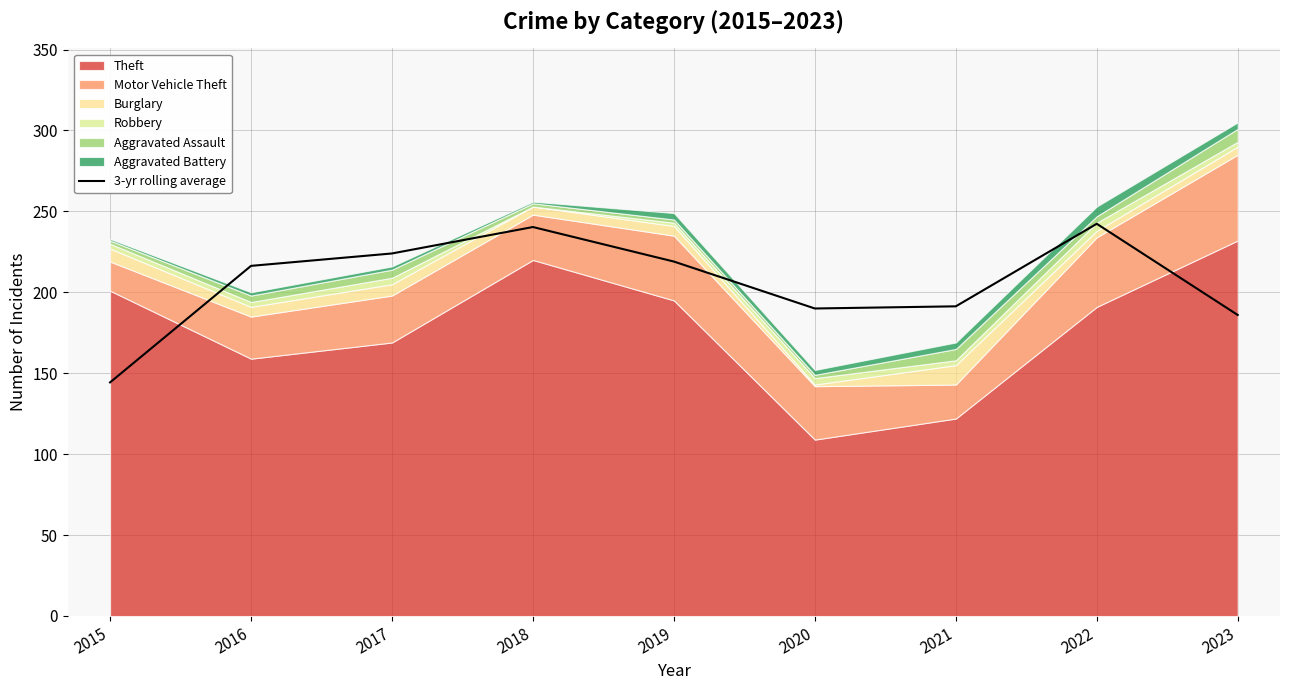

Between 2021 and 2023, which is larger?

2021